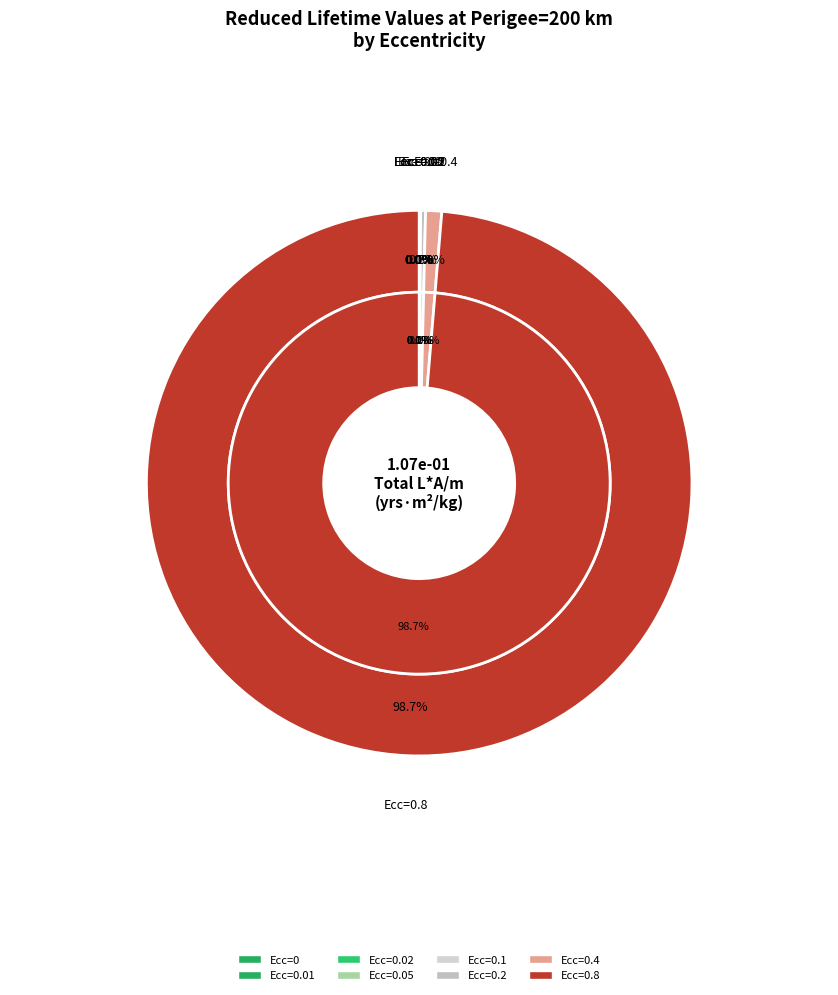

What is the total percentage of ecc_0.8 and ecc_0.01?

98.7%